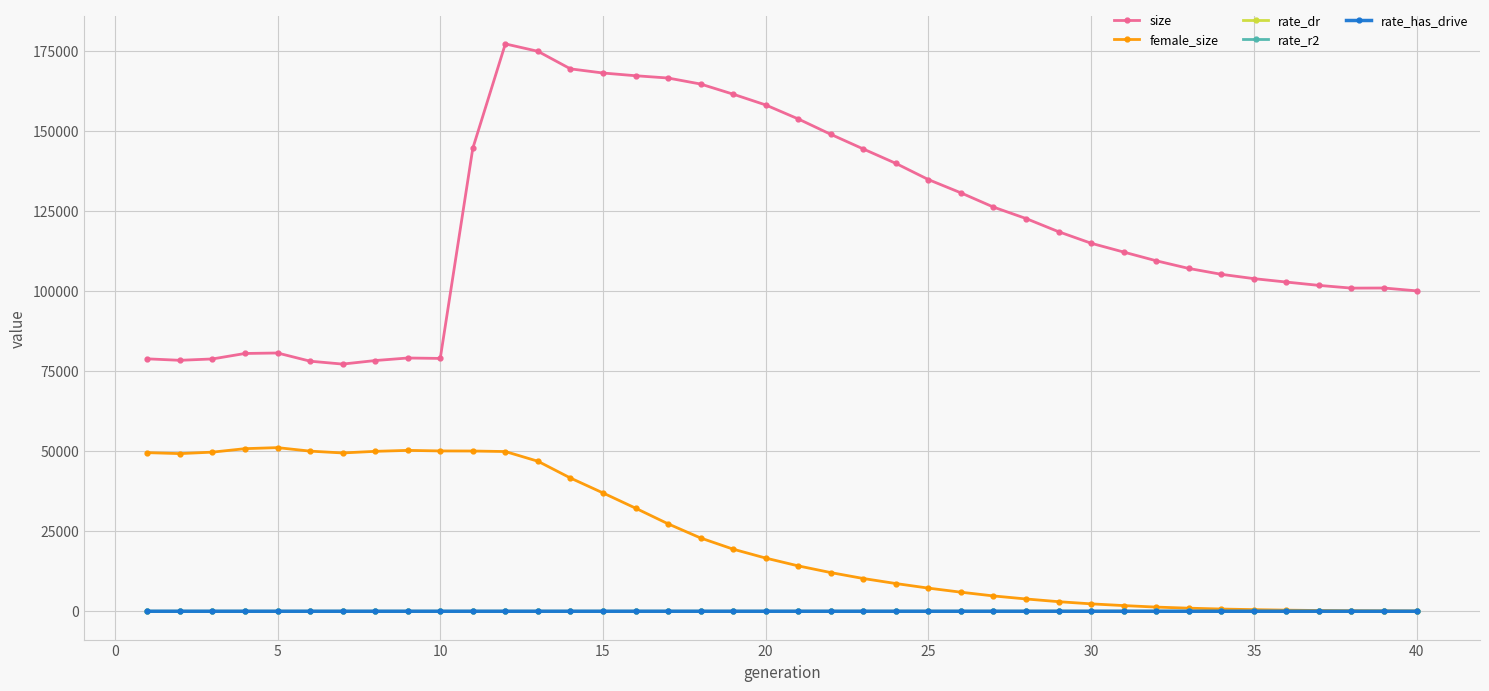

True or false: size and female_size intersect in this chart.

False